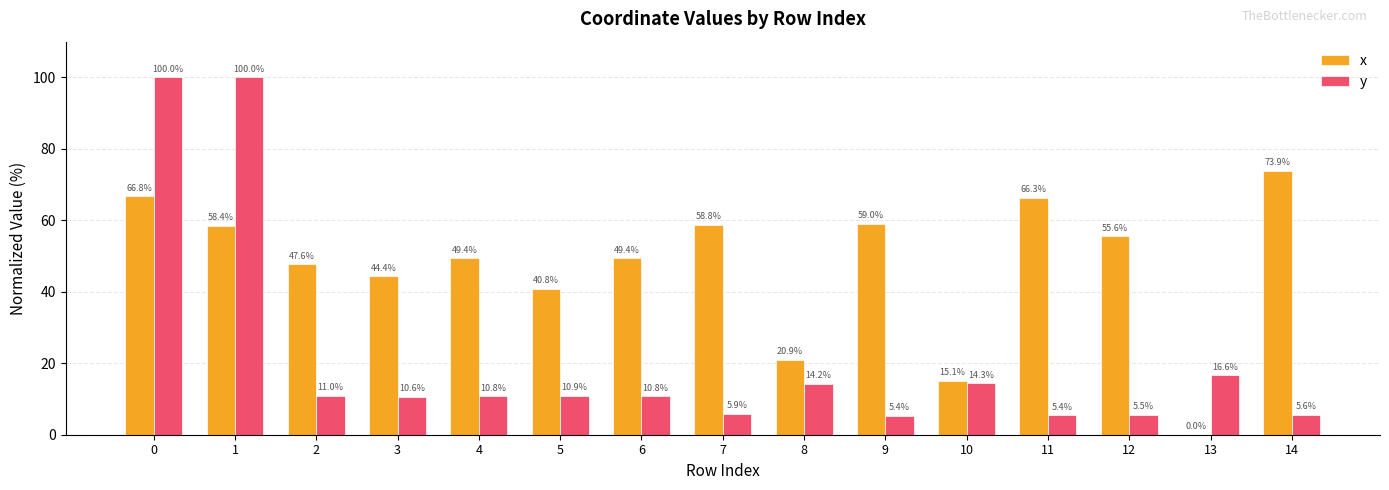

Count the number of categories in the chart.

15